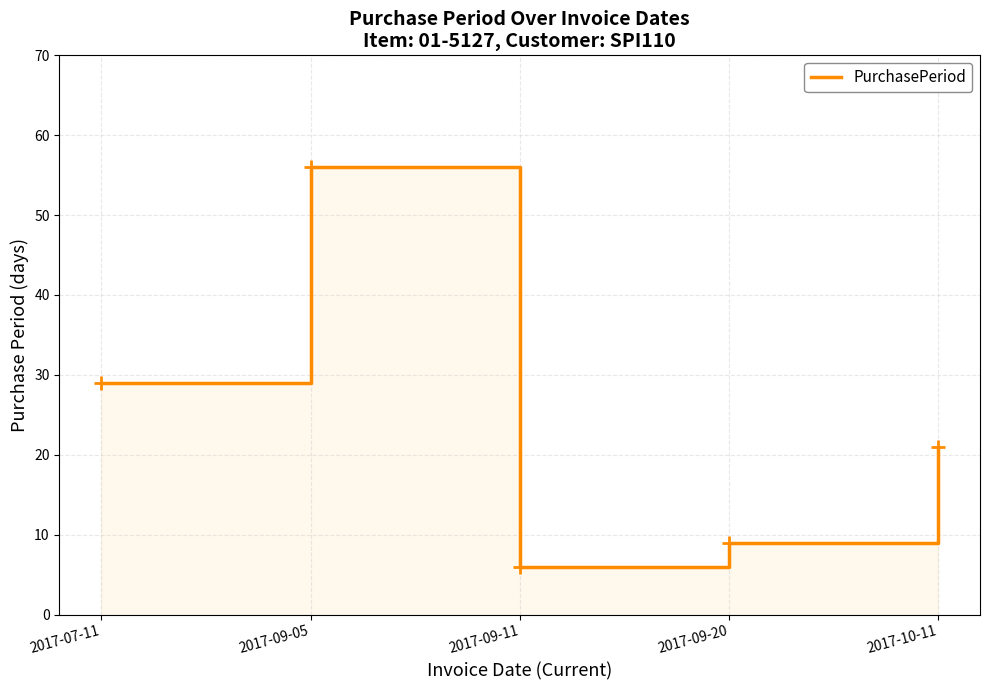

How many data points are less than 21?

2